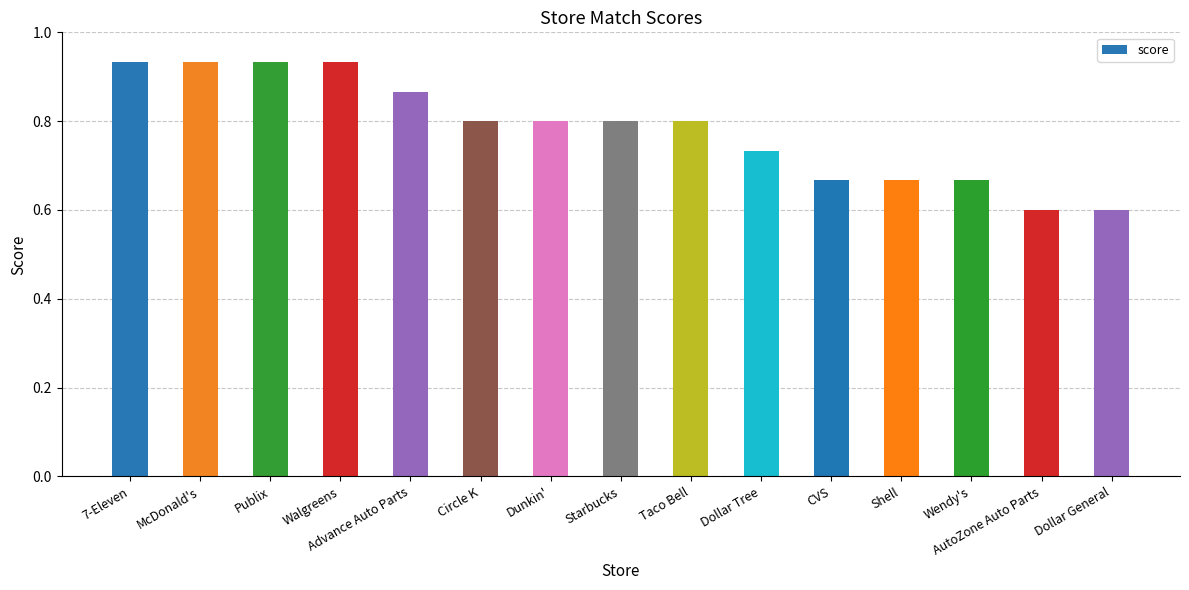

What is the label of the 5th bar from the left?

Advance Auto Parts